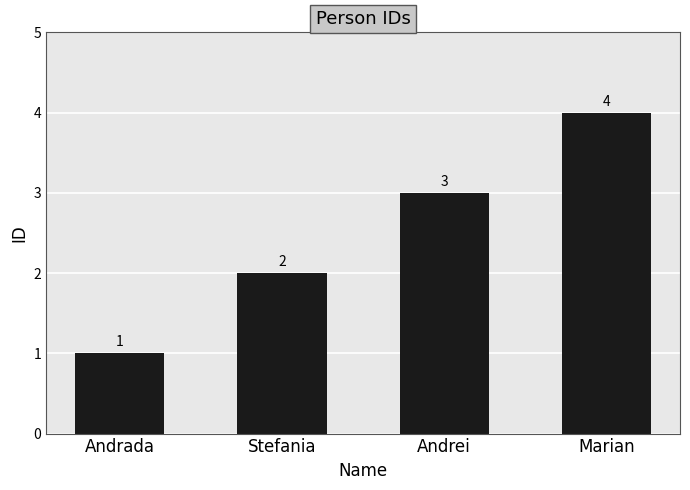

What is the minimum value shown in the chart?

1